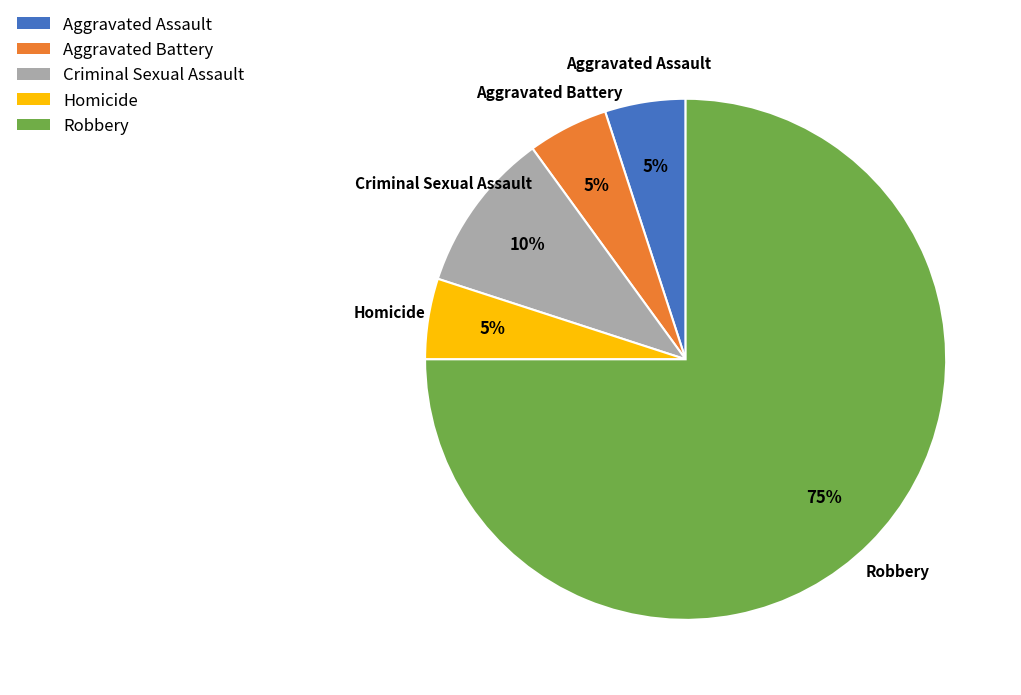

What is the largest slice in the pie chart?

Robbery